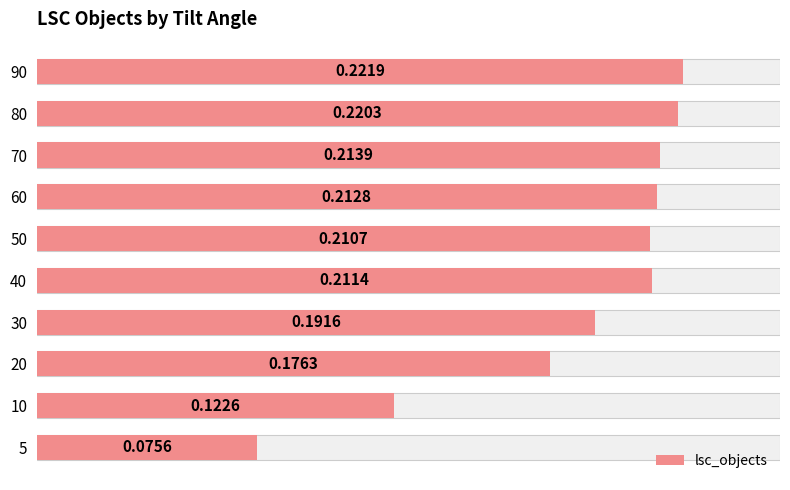

Which has a higher value, 60 or 40?

60